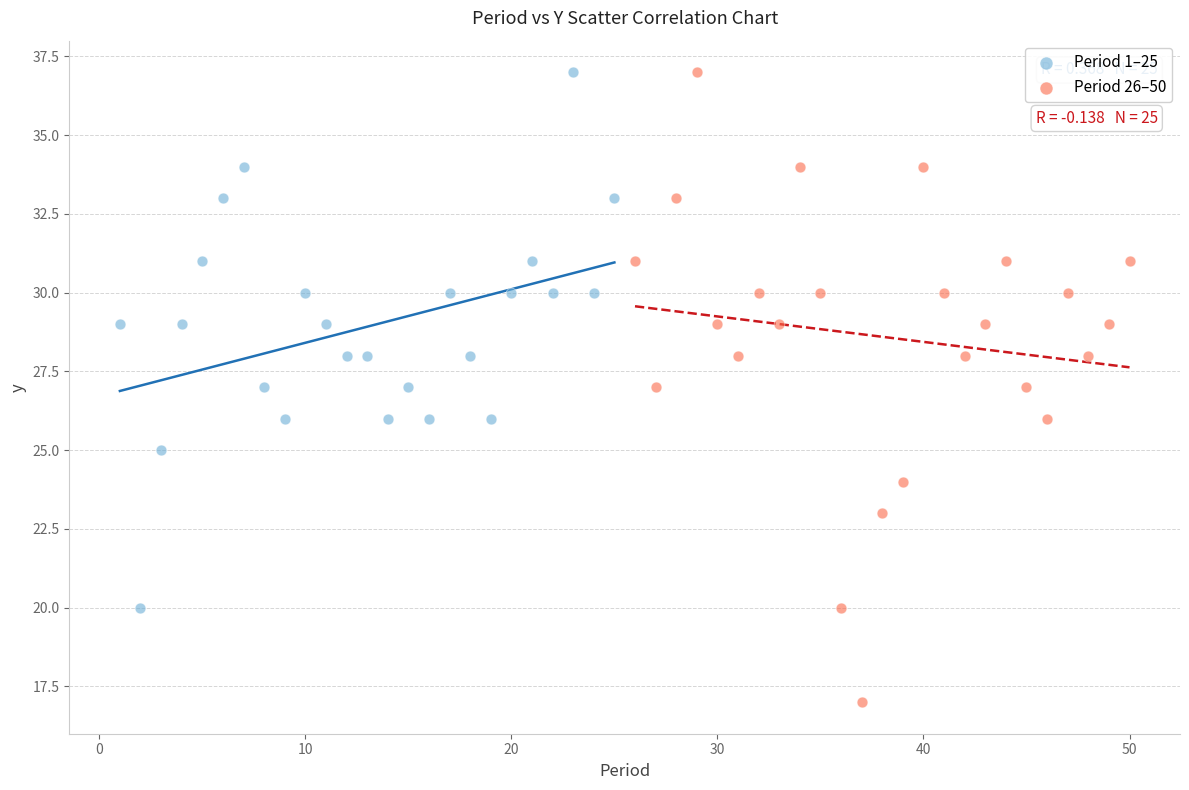

Which series reaches the minimum Y coordinate?

Period 26–50